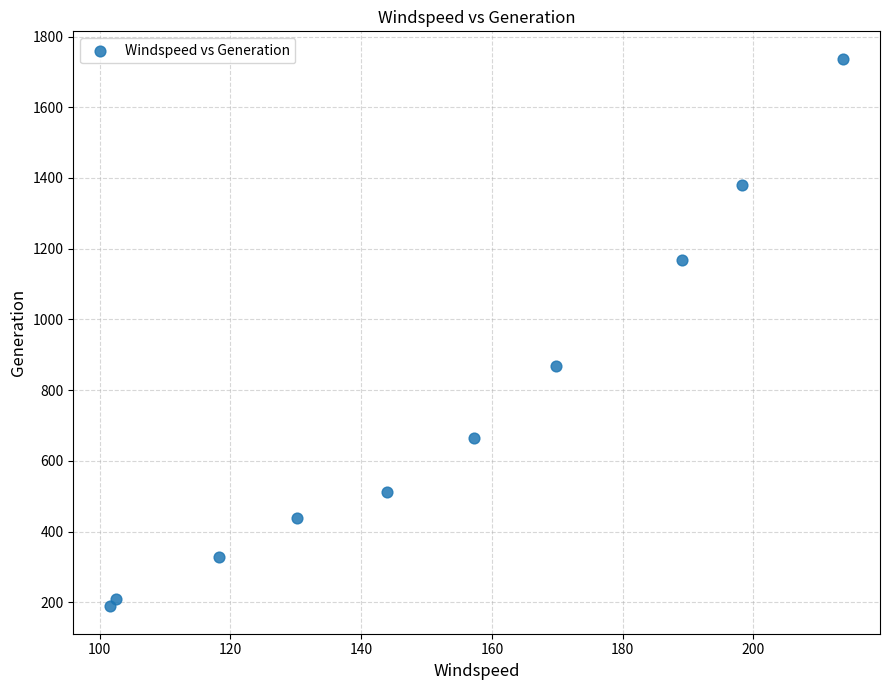

What is the range of X values (max minus min)?

112.1